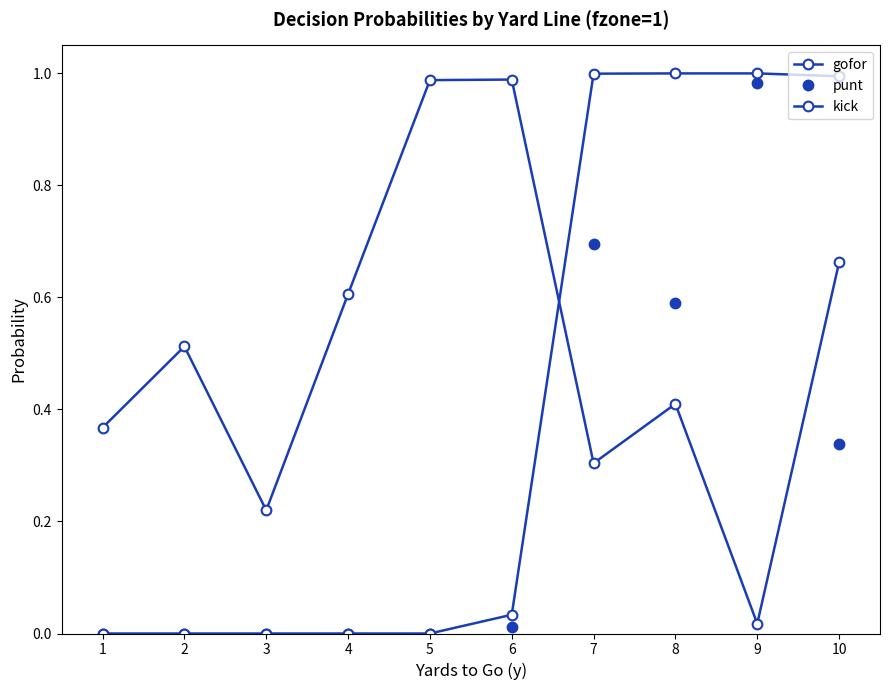

How many lines are shown in the chart?

3